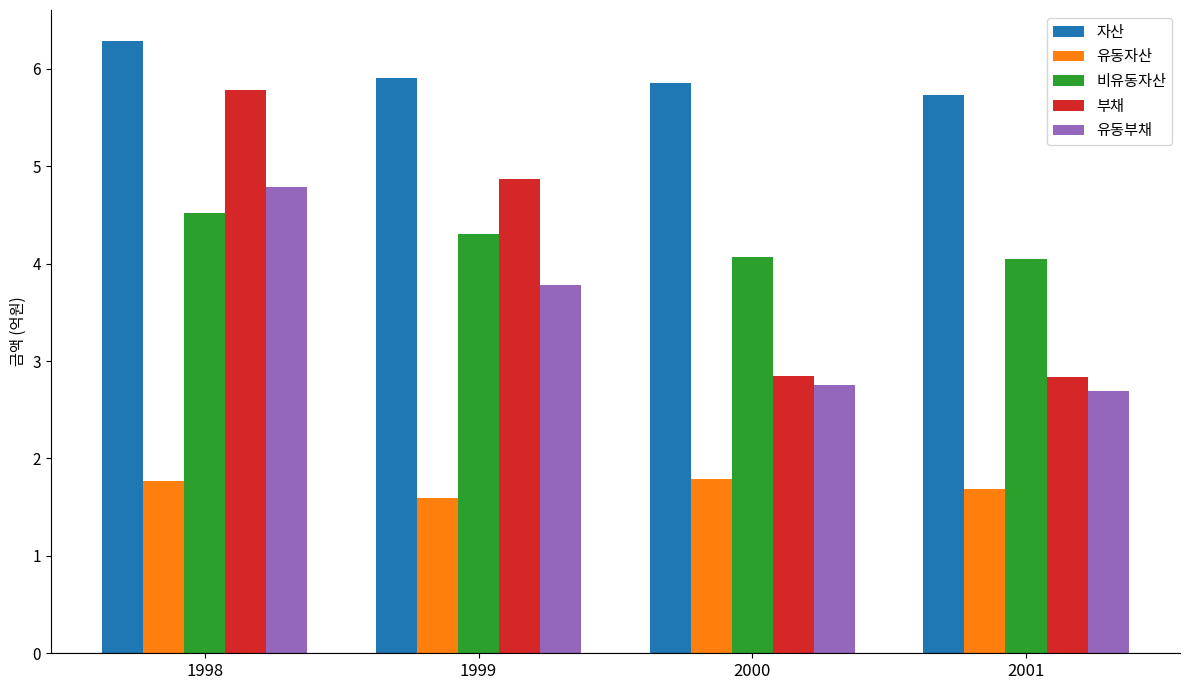

What is the minimum value for 자산?

5.7